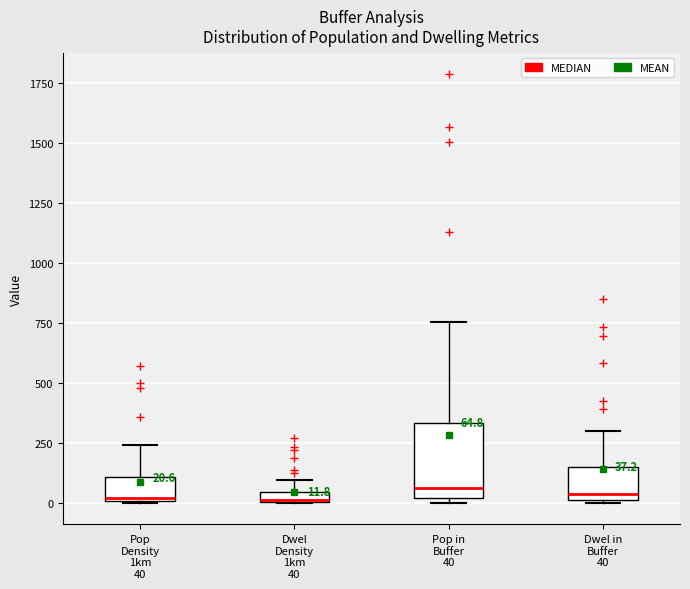

Which box is the tallest, from its lower edge to its upper edge?

Pop in Buffer 40